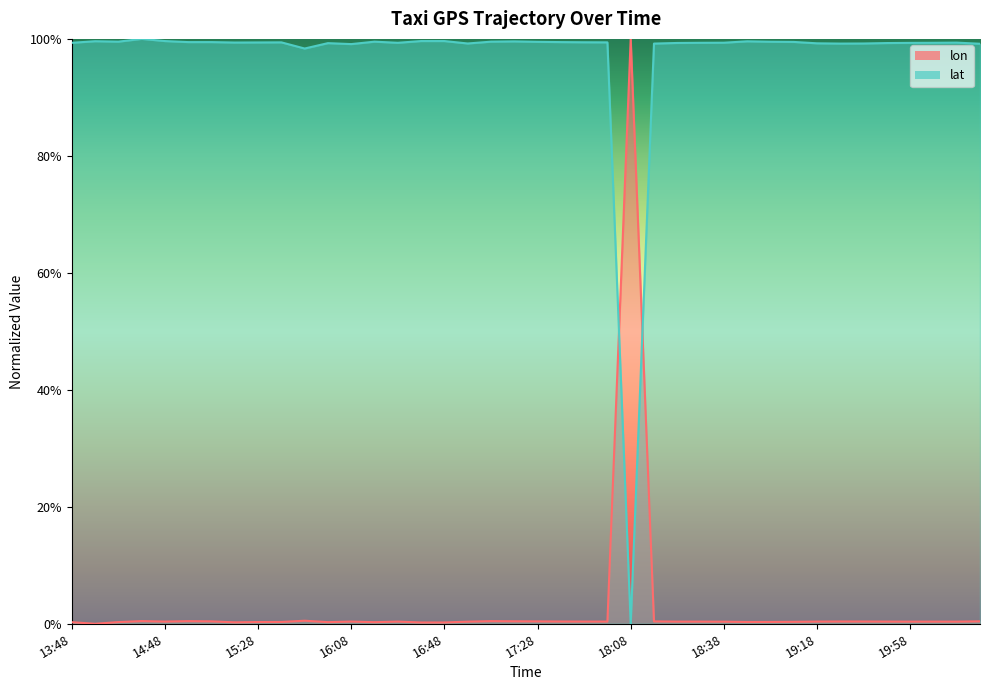

Is it true that lat equals 0.6 at 18:58?

False